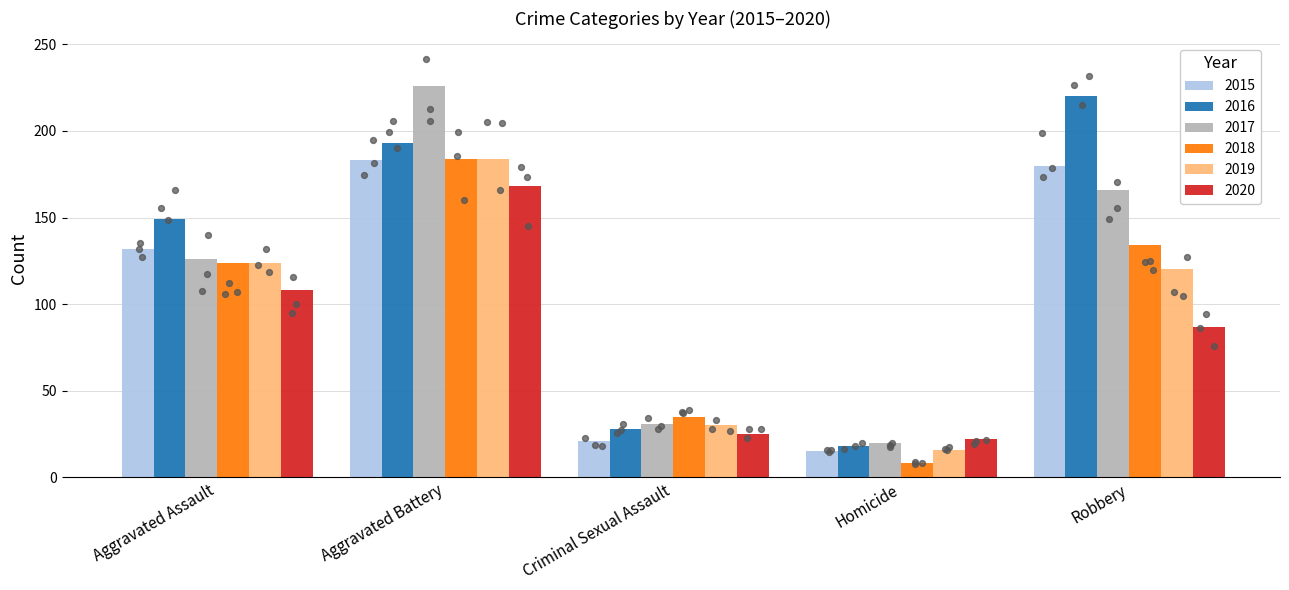

At how many categories does at least one series exceed 174?

2